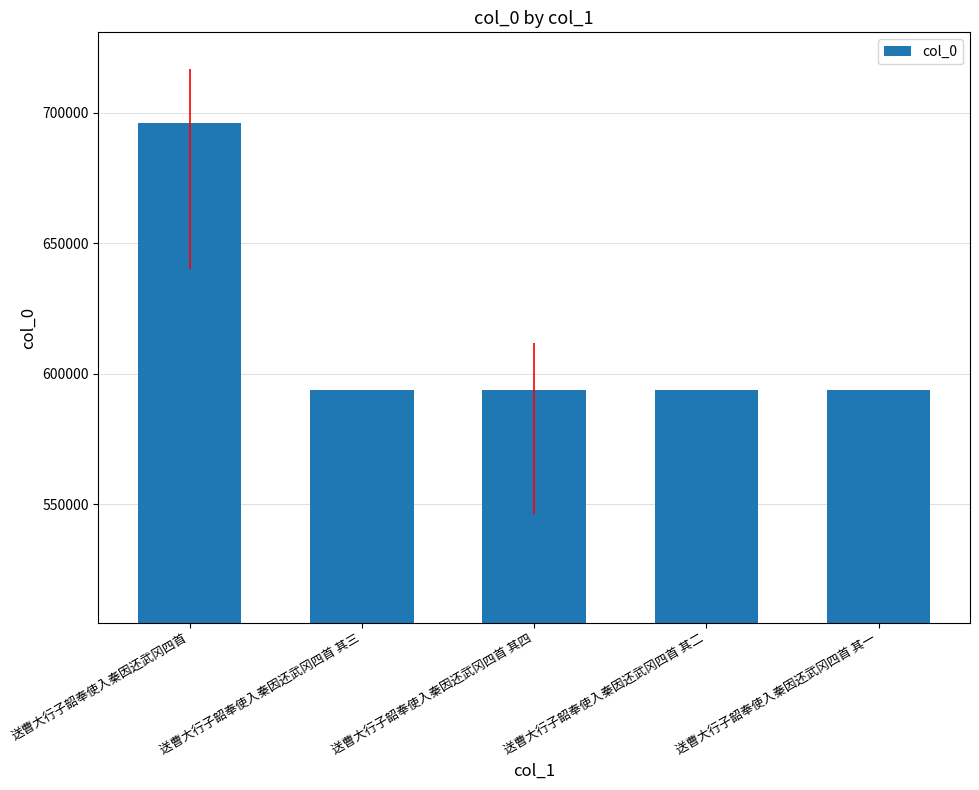

Read the value at 送曹大行子韶奉使入秦因还武冈四首 其三.

593747